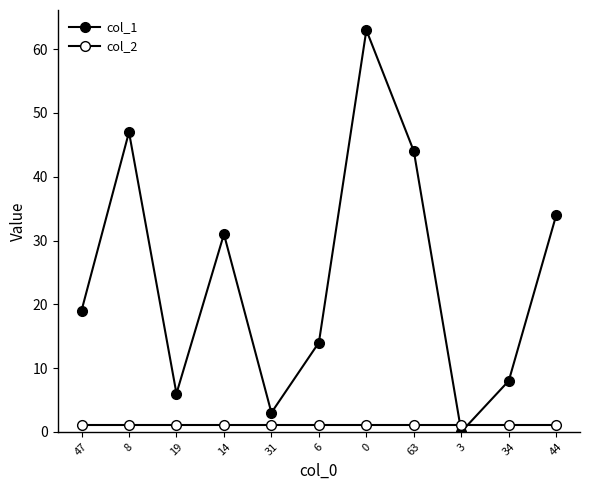

How many lines are shown in the chart?

2